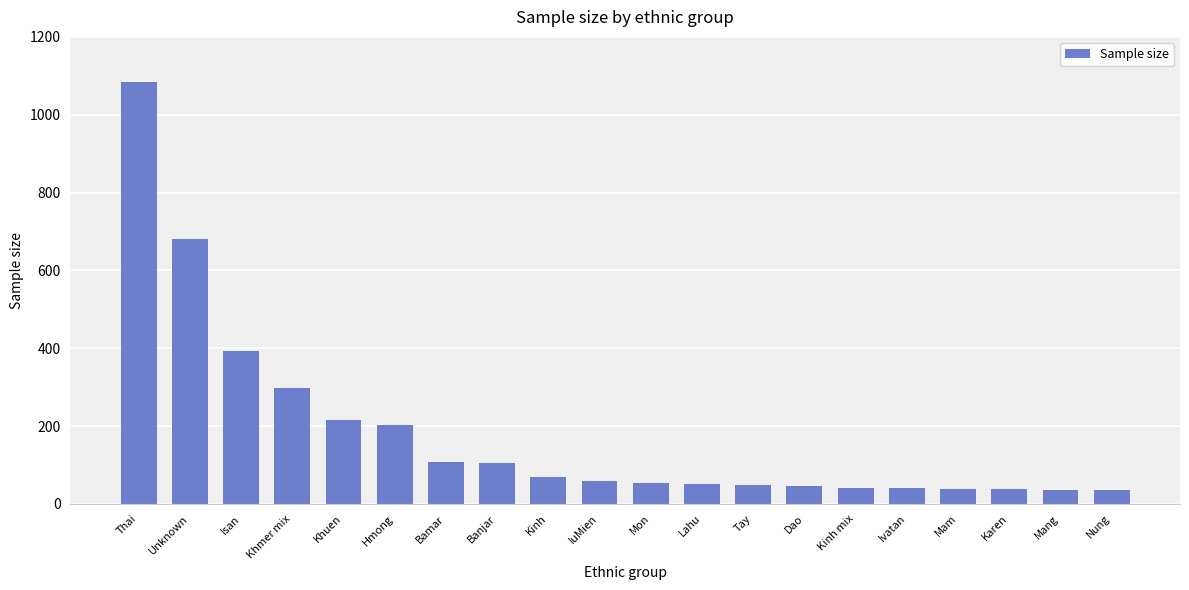

True or false: the data shows 147 at Isan.

False